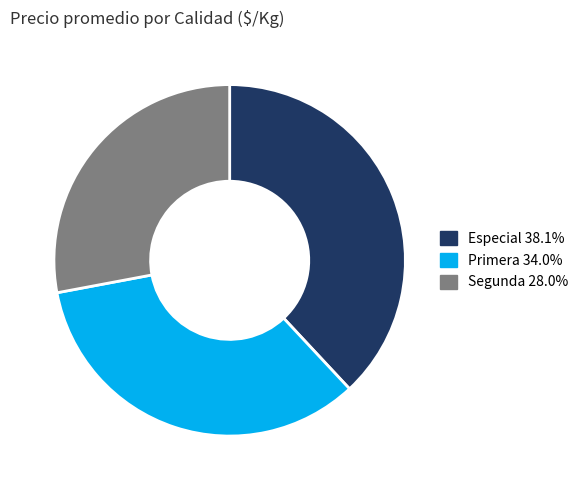

Is it true that Segunda is 16% of the pie?

False